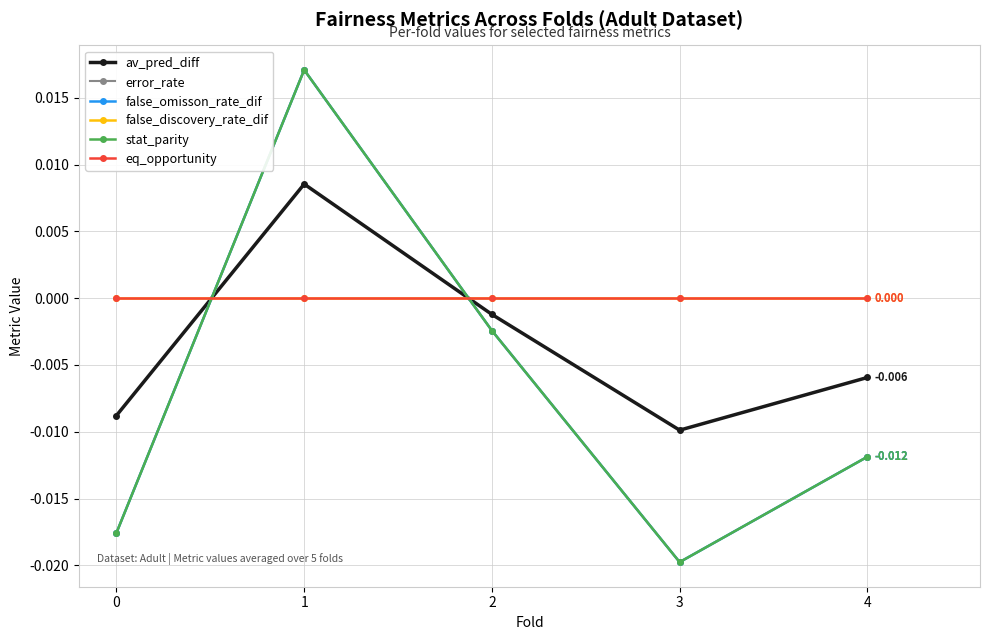

Is it true that false_omisson_rate_dif equals -0.0 at 3?

True